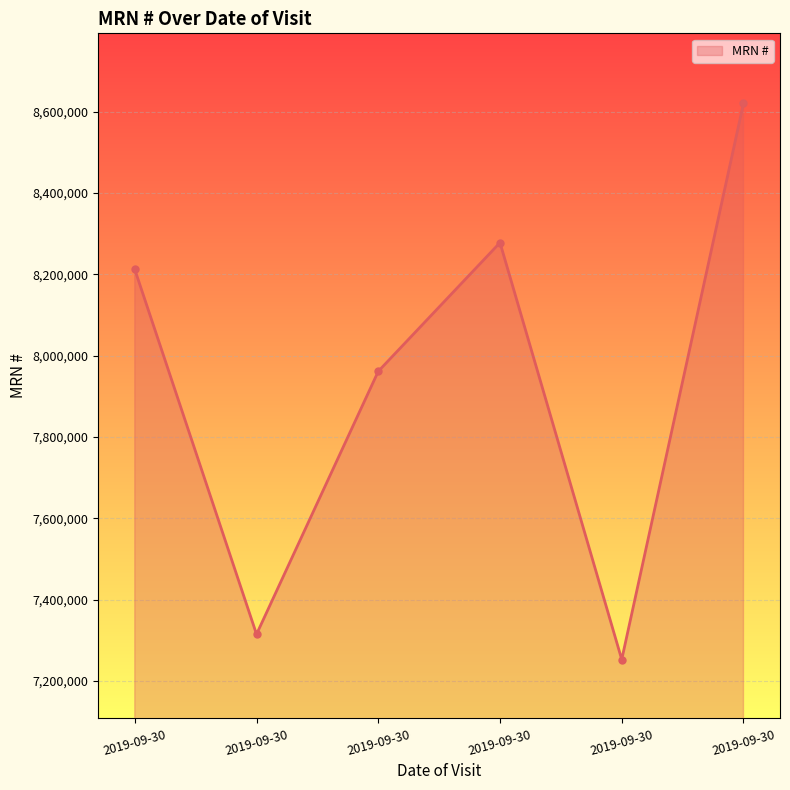

How many data points are less than 8212100?

3